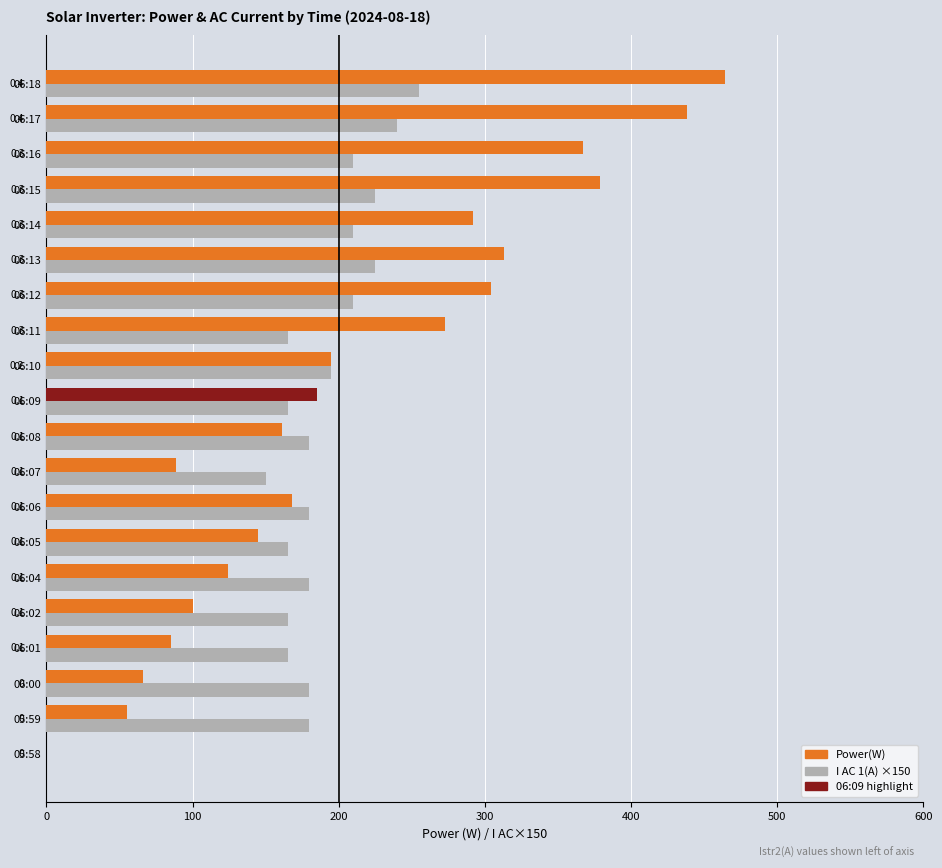

Is the value of I AC 1(A) ×150 at 06:16 greater than the value of Power(W) at 06:01?

Yes